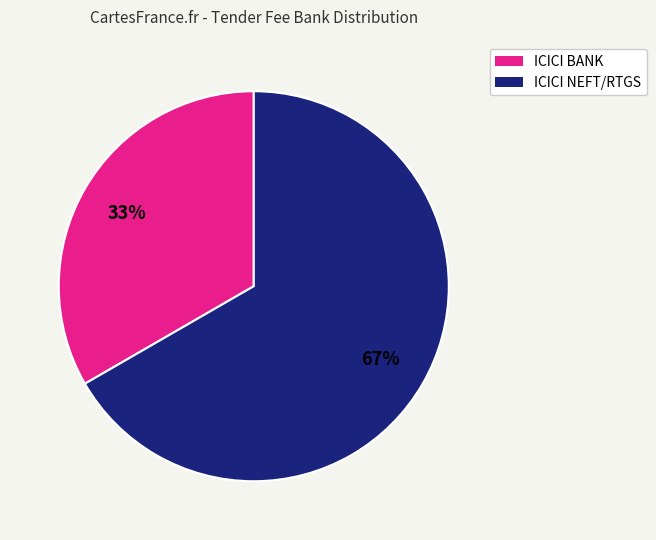

Rank the categories by value from highest to lowest.

ICICI NEFT/RTGS, ICICI BANK